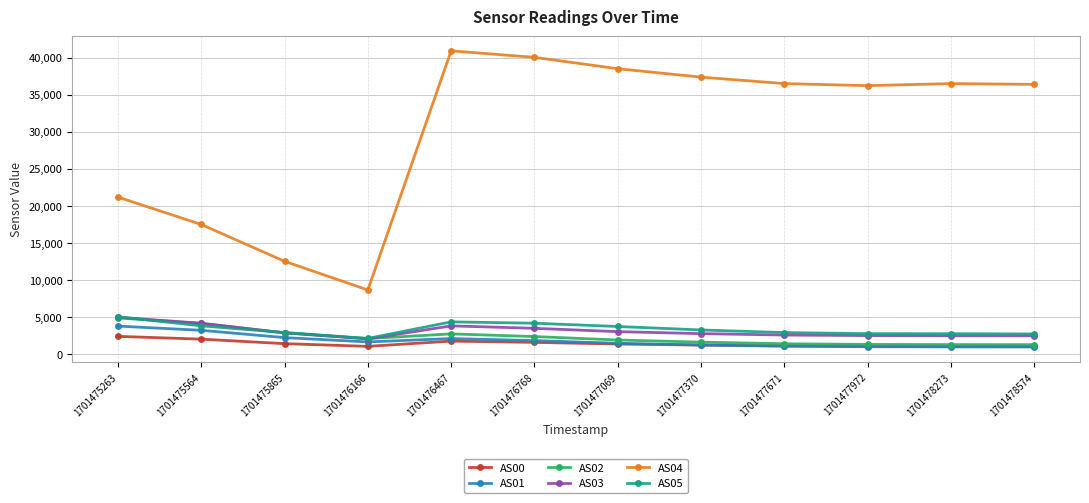

What is the lowest value of the AS01 series?

909